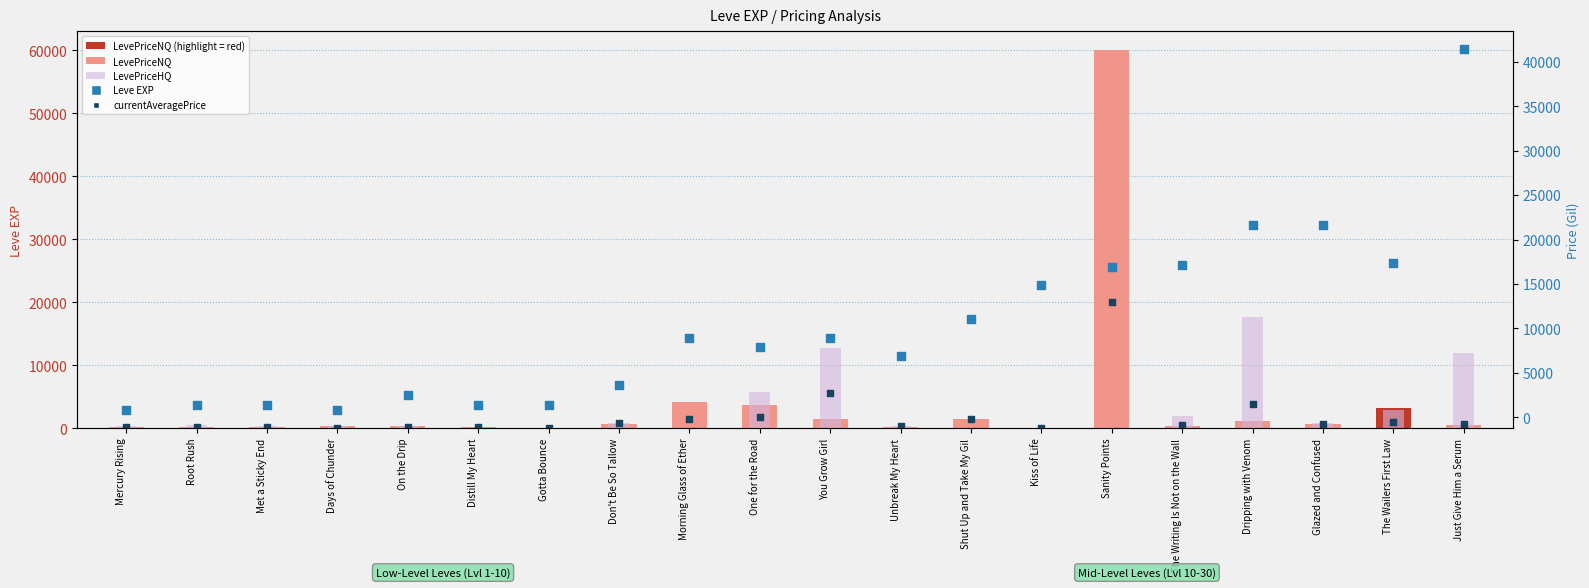

At which category is the sum across all series the highest?

Sanity Points